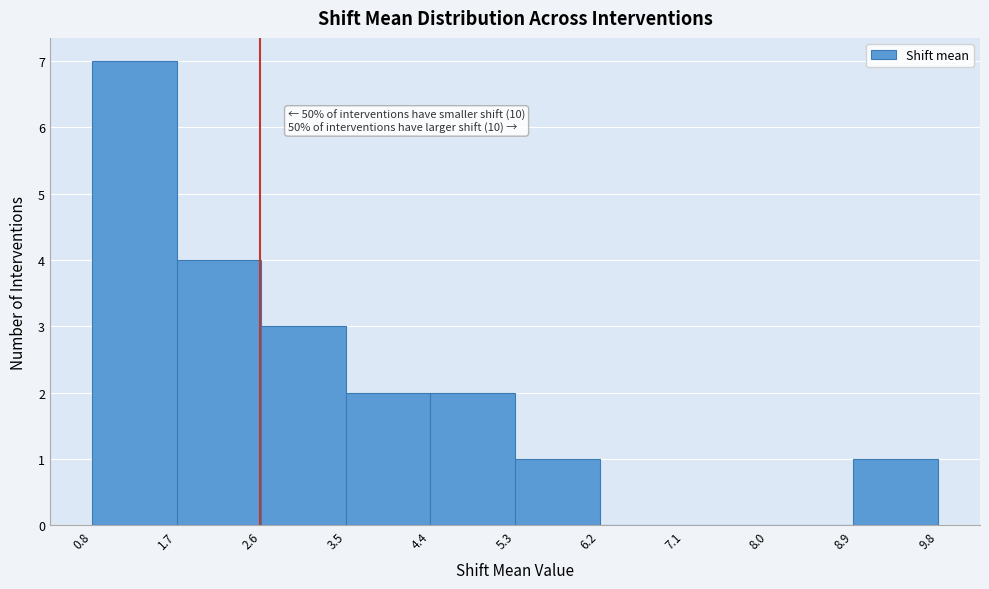

Over which range of the x-axis is the bar tallest?

0.8 to 1.7